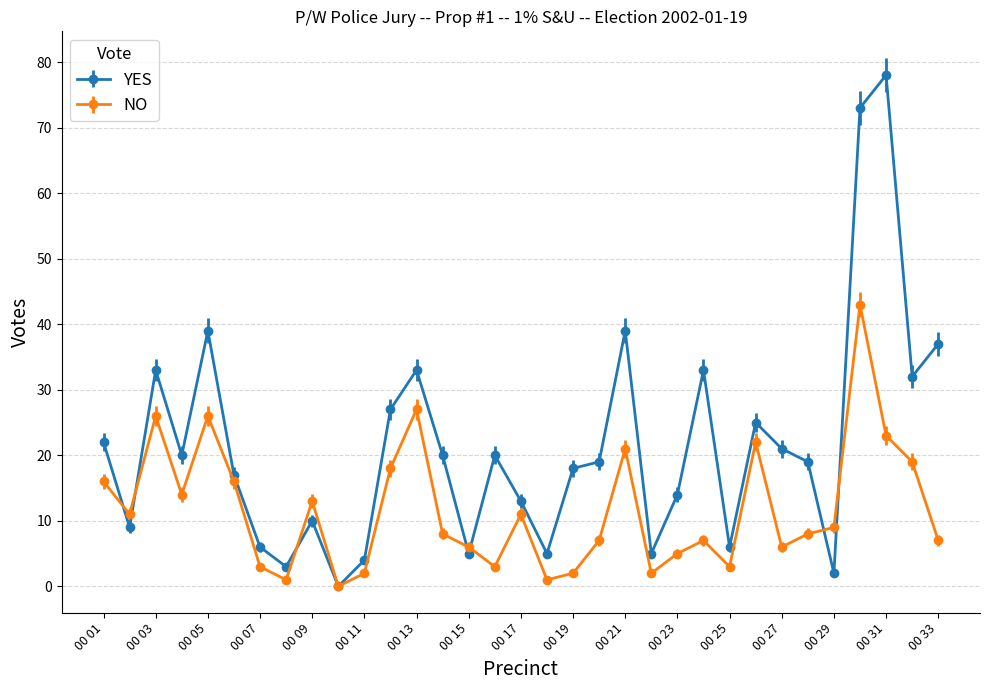

Which series has the largest total across all categories?

YES